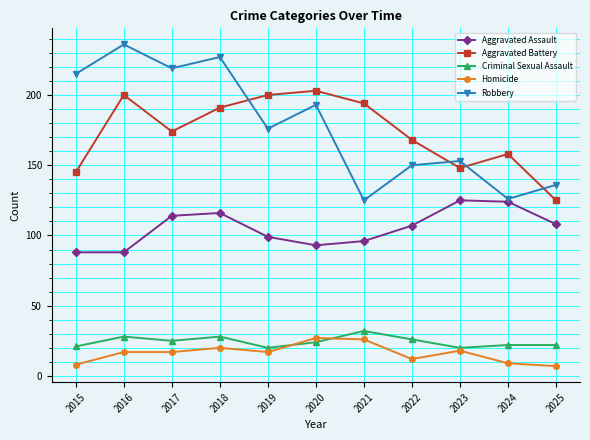

What value does the Aggravated Battery series have at 2016?

200